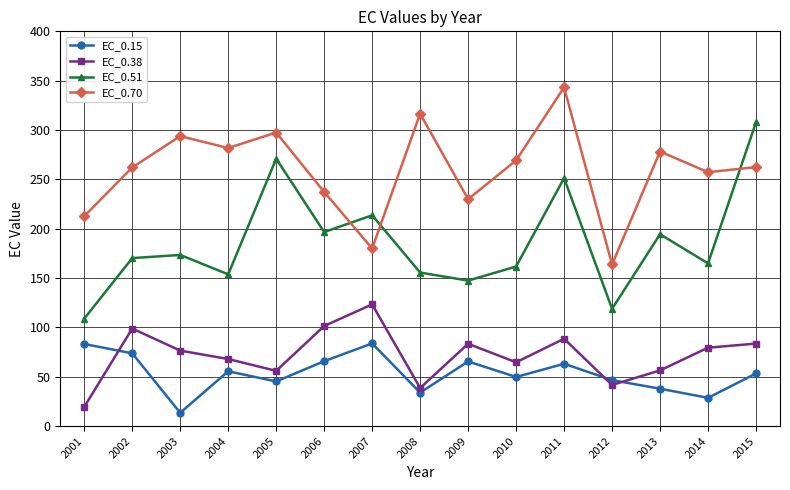

At how many categories does at least one series exceed 244?

10